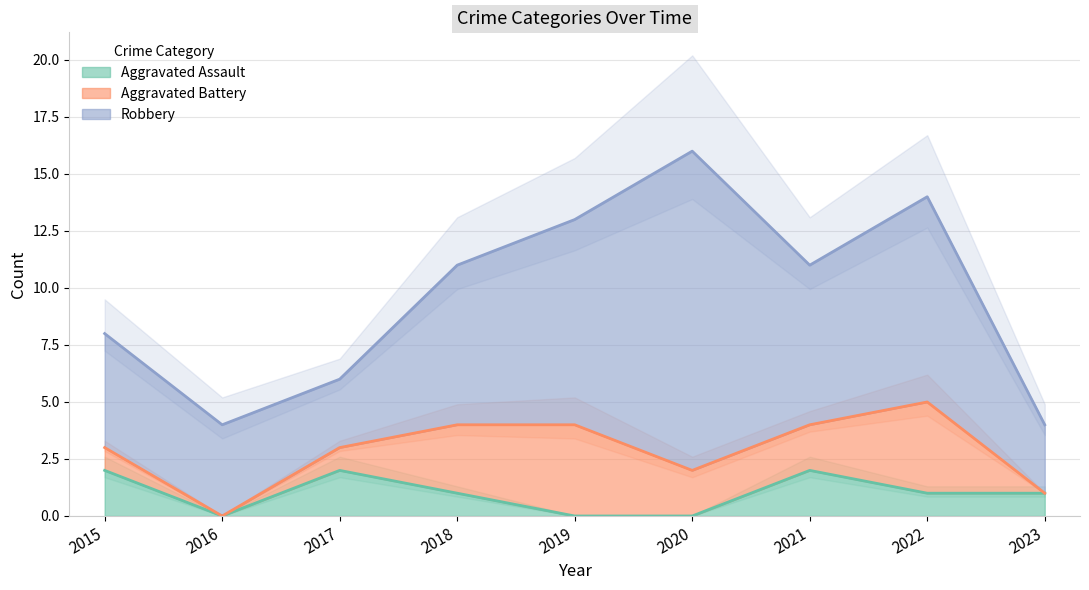

What is the value of the Aggravated Assault point at the 9th from the left?

1